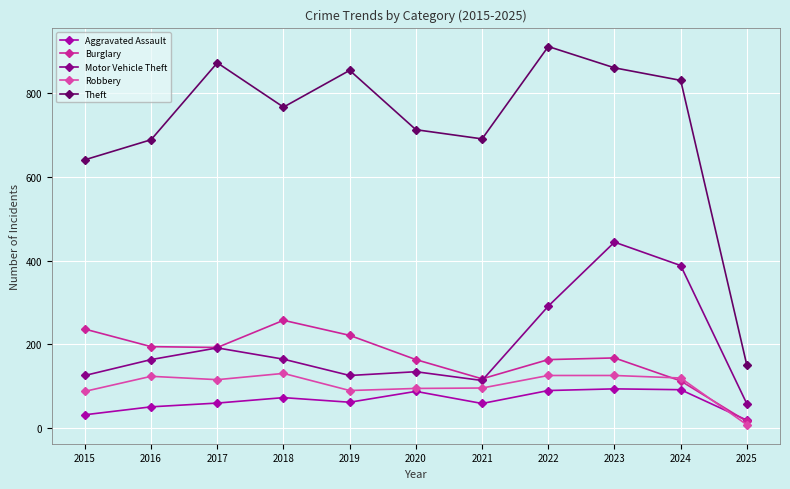

Which label corresponds to the smallest value in the chart?

2025